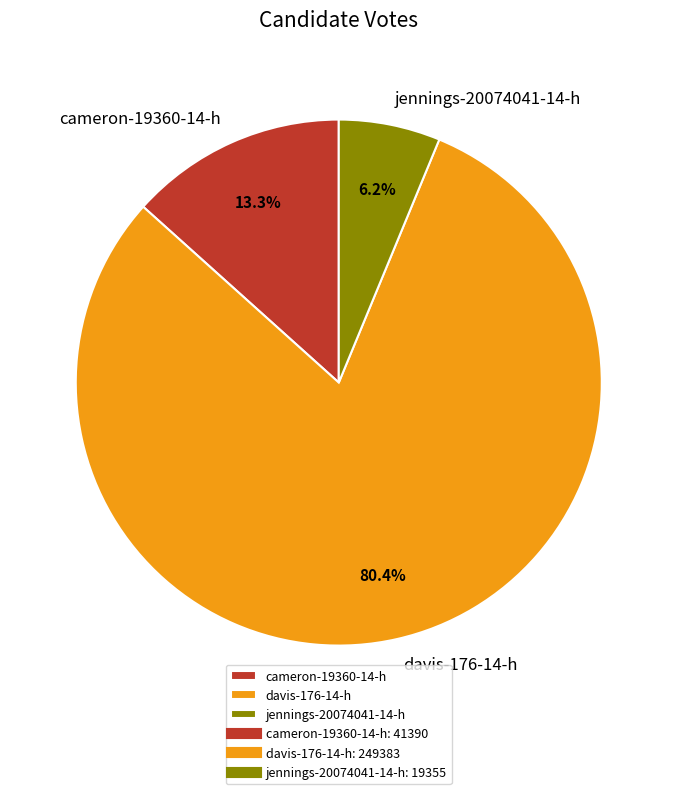

Rank the categories by value from highest to lowest.

davis-176-14-h, cameron-19360-14-h, jennings-20074041-14-h